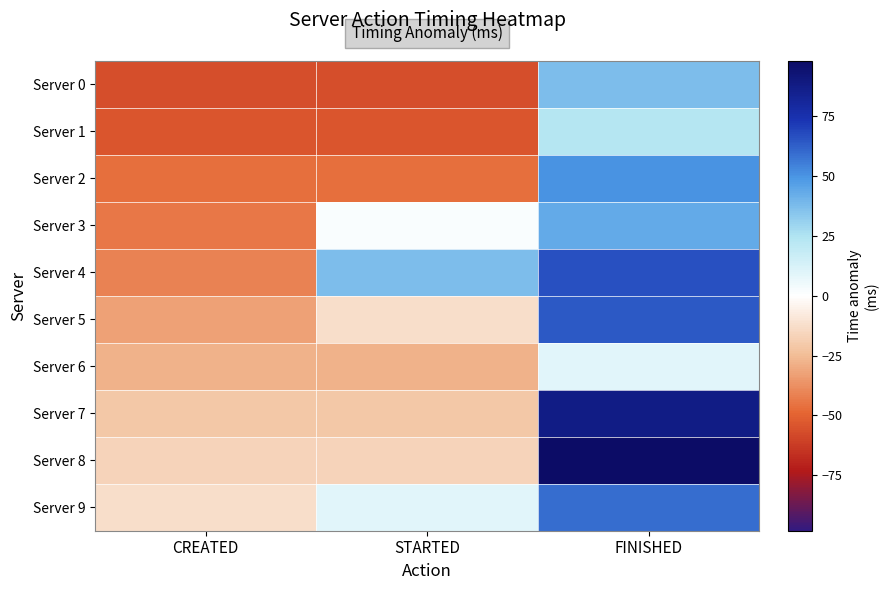

How many data points does each series have?

3